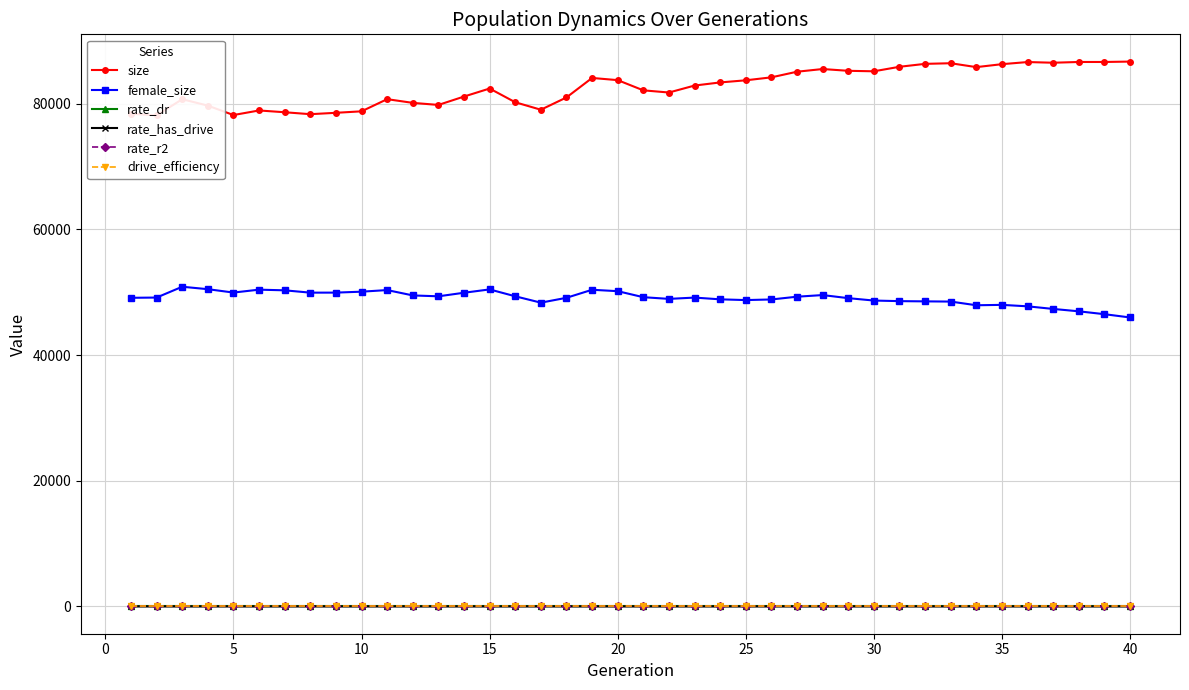

True or false: size and rate_dr intersect in this chart.

False